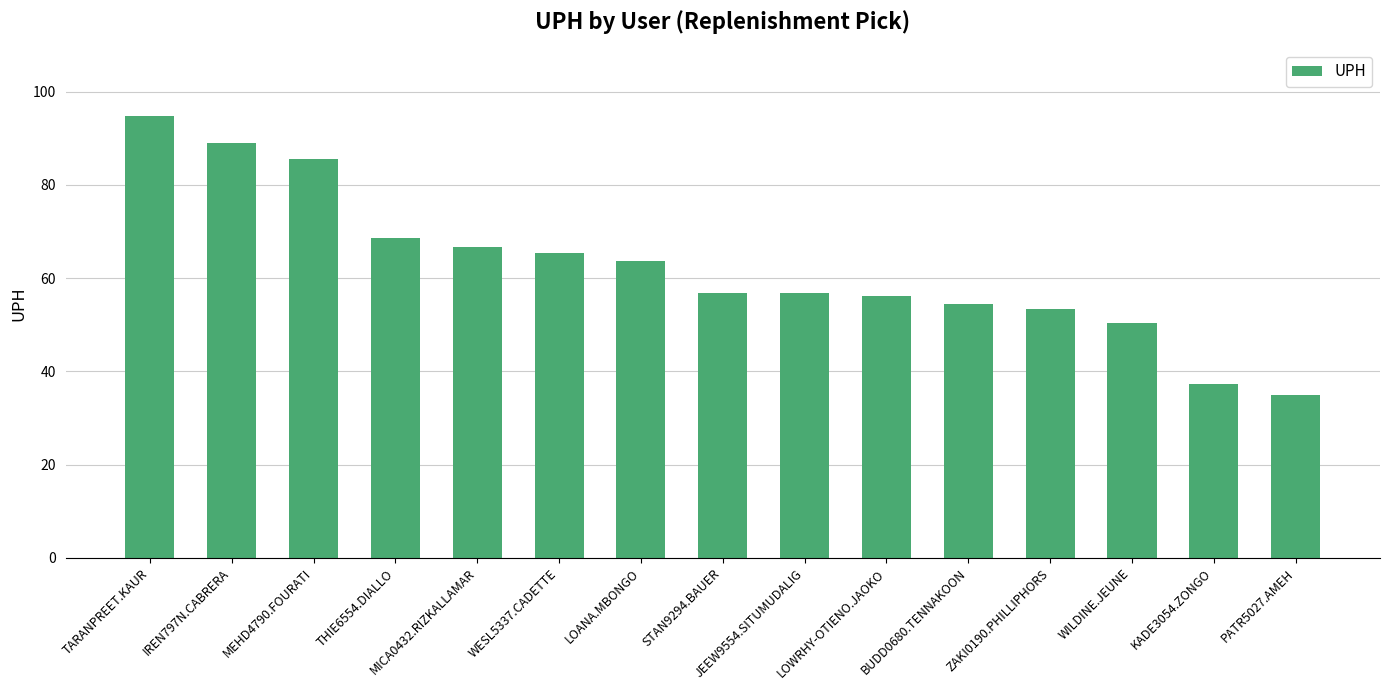

What is the sum of all values?

934.2